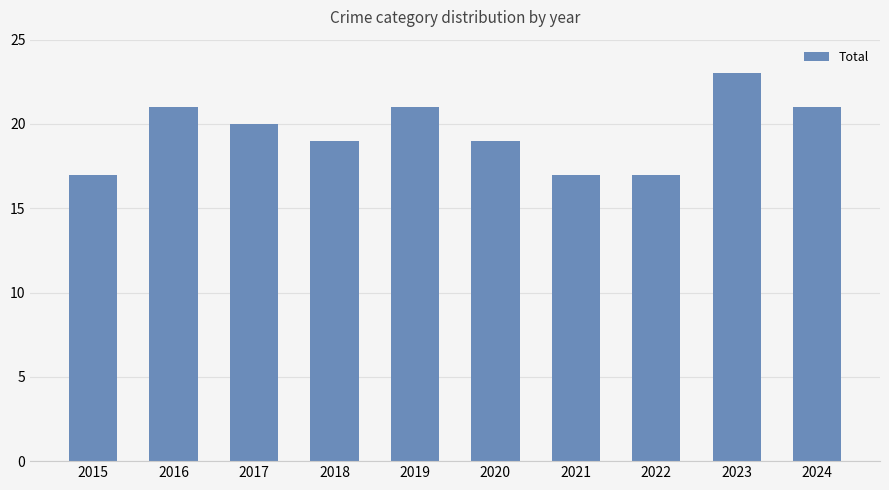

What is the average value?

20